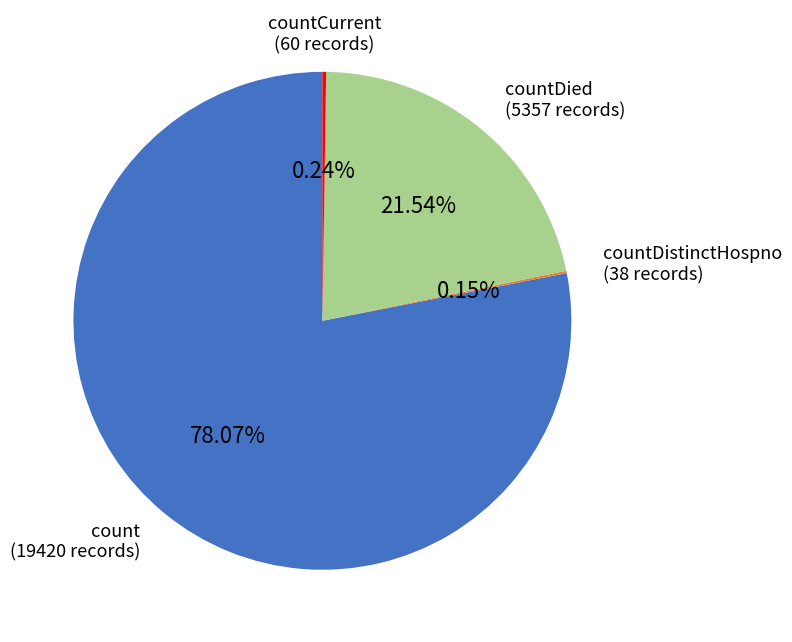

Does any single category account for the majority?

Yes